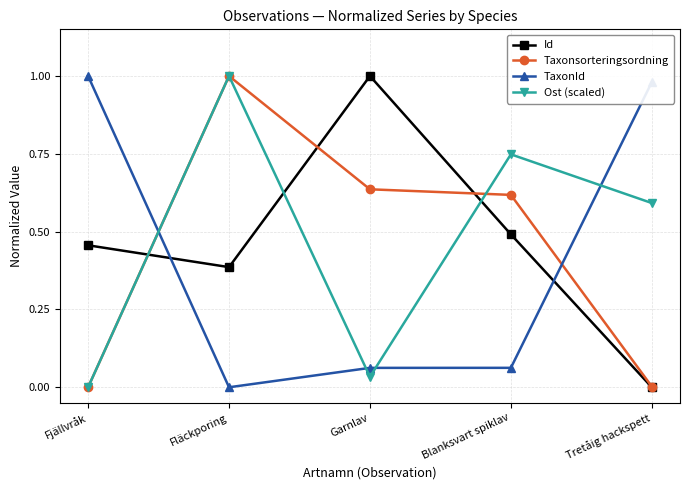

Is the value of Ost (scaled) at Tretåig hackspett greater than the value of TaxonId at Fläckporing?

Yes